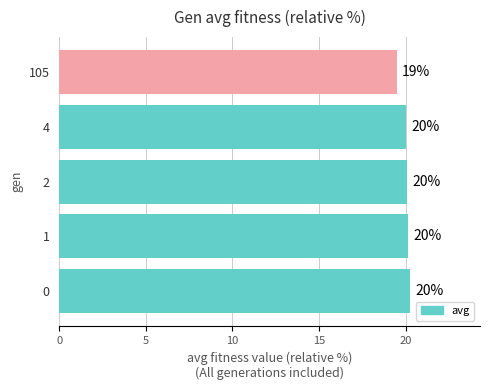

Is it true that the value at 2 is 20.1?

True